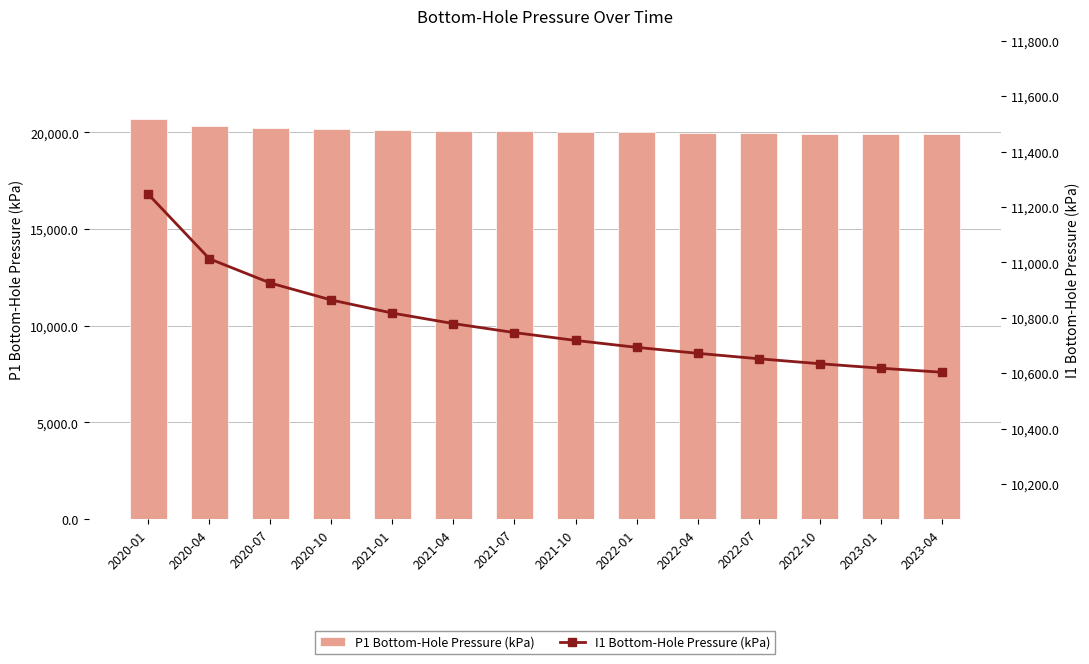

Which label corresponds to the smallest value in the chart?

2023-04